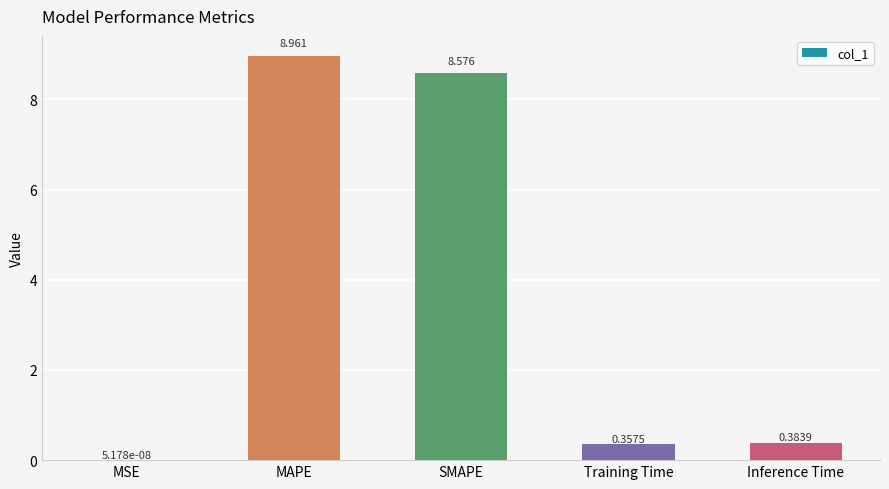

What is the maximum value shown in the chart?

9.0